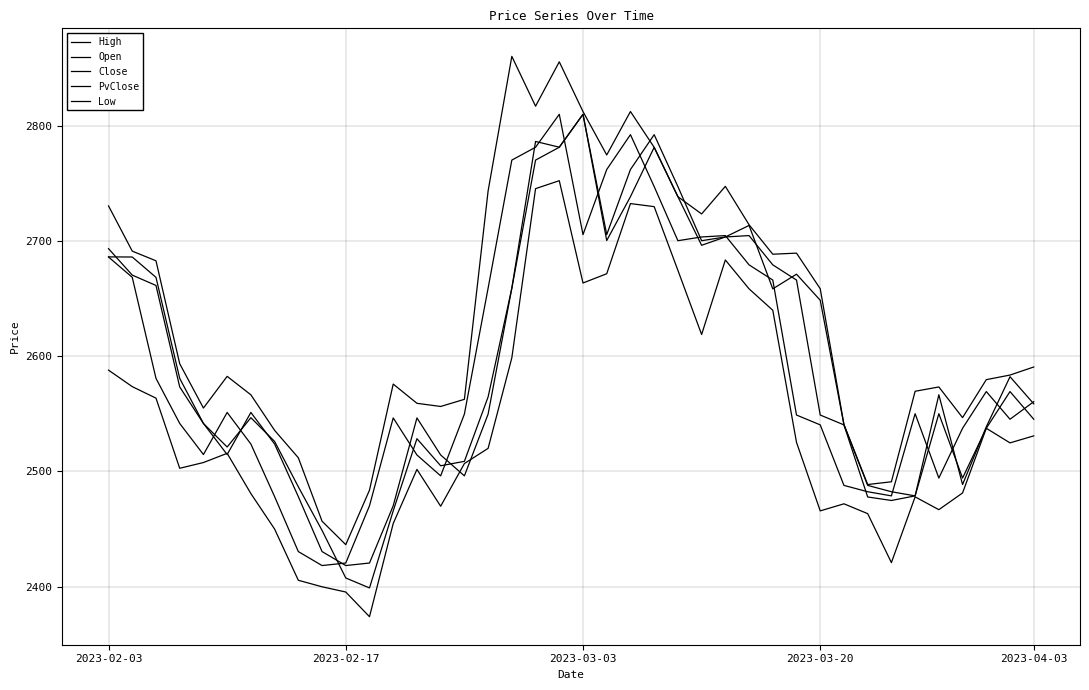

How many lines are shown in the chart?

5